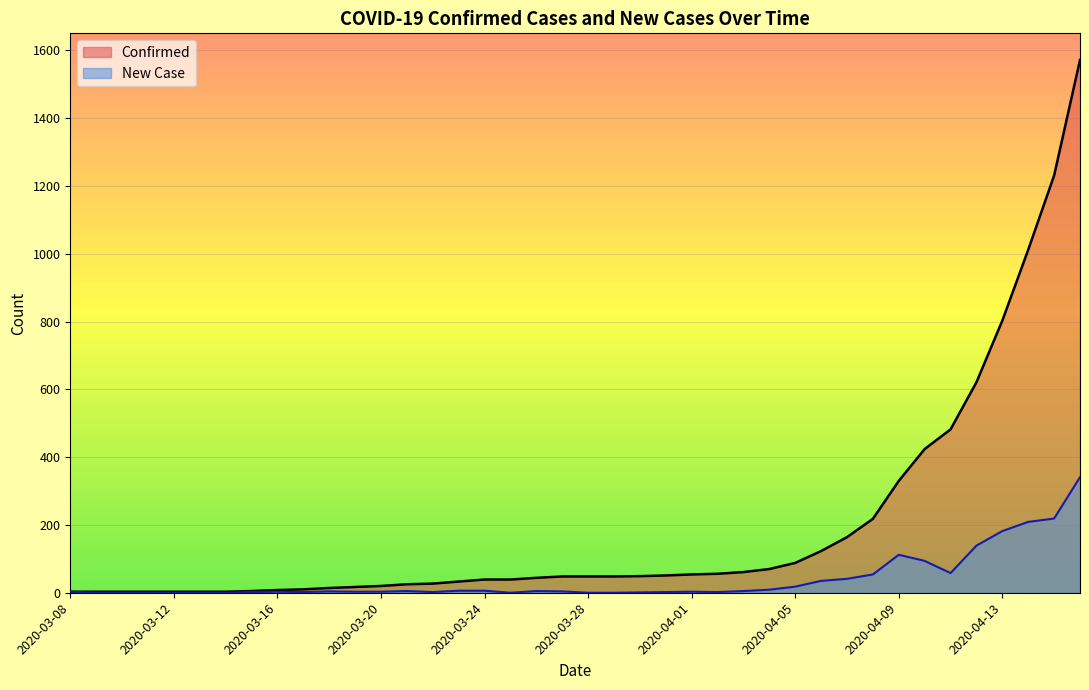

How many interior local valleys does the New Case series have?

5